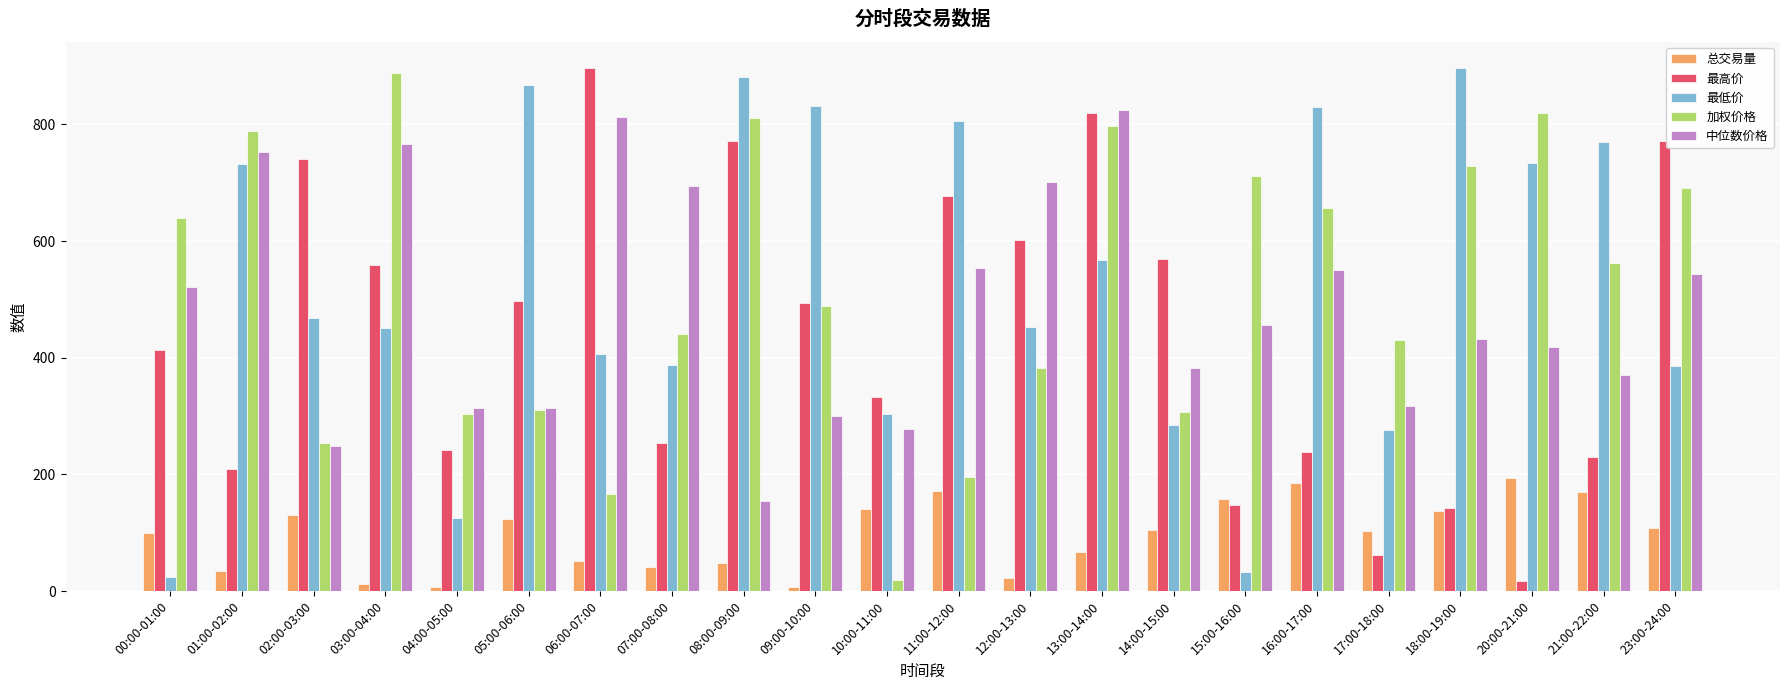

What is the total value across all series at 14:00-15:00?

1647.4